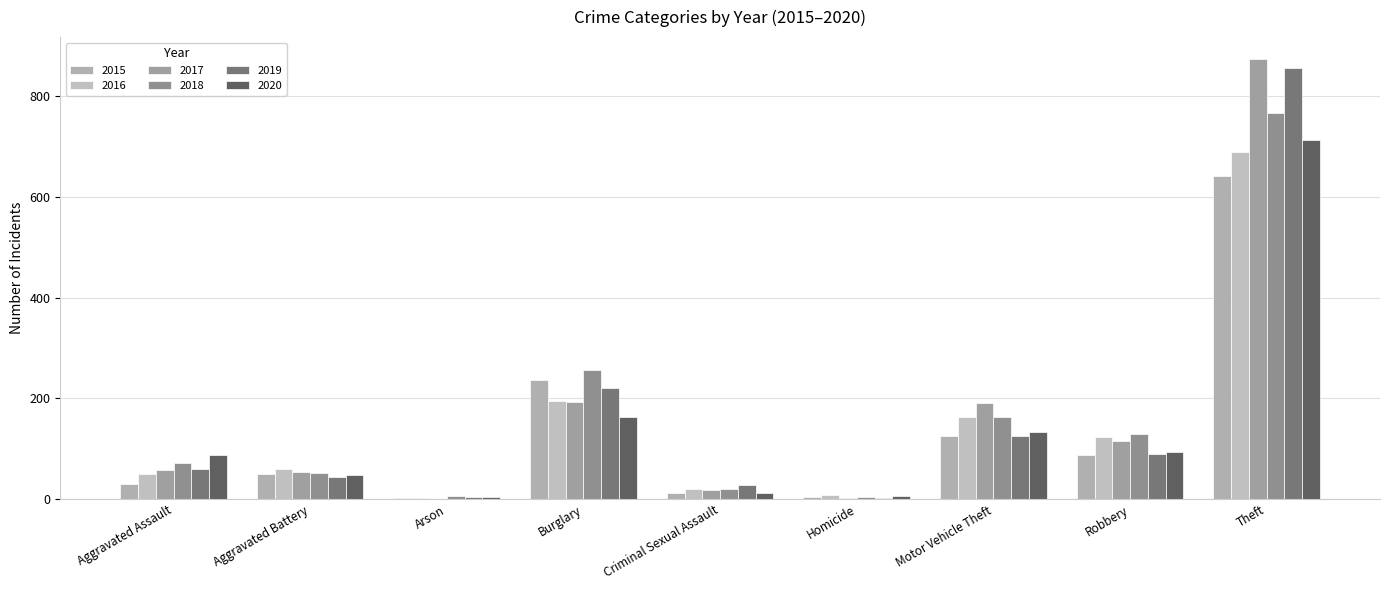

Is it true that 2018 equals 76 at Burglary?

False